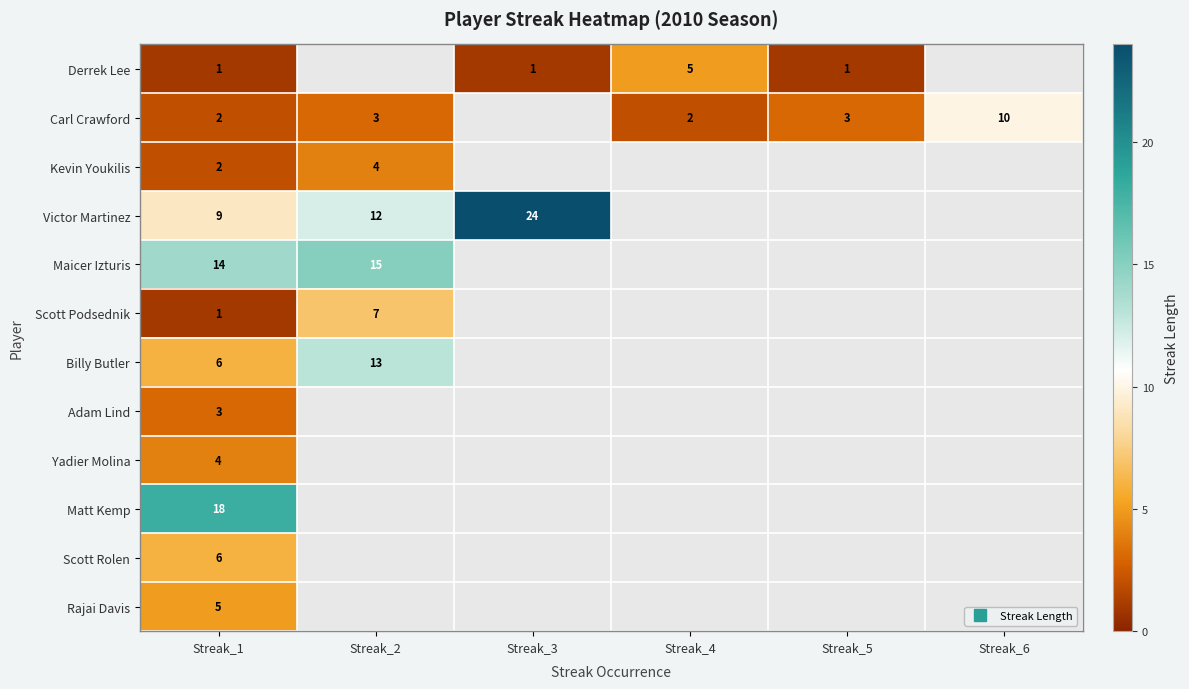

Is the value of Scott Rolen at Streak_5 greater than the value of Maicer Izturis at Streak_1?

No